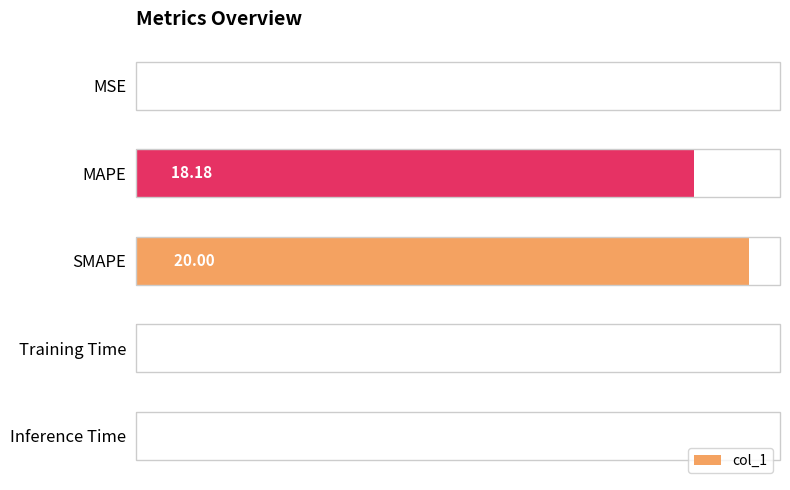

At which category does the chart reach its peak across all series?

SMAPE